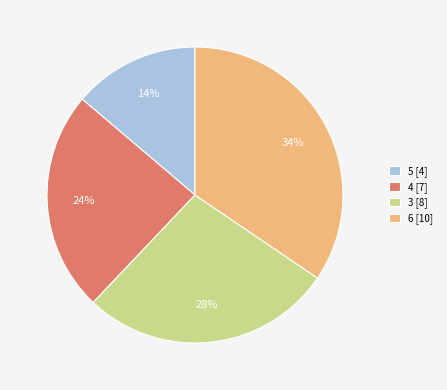

Is it true that 3 is 21% of the pie?

False